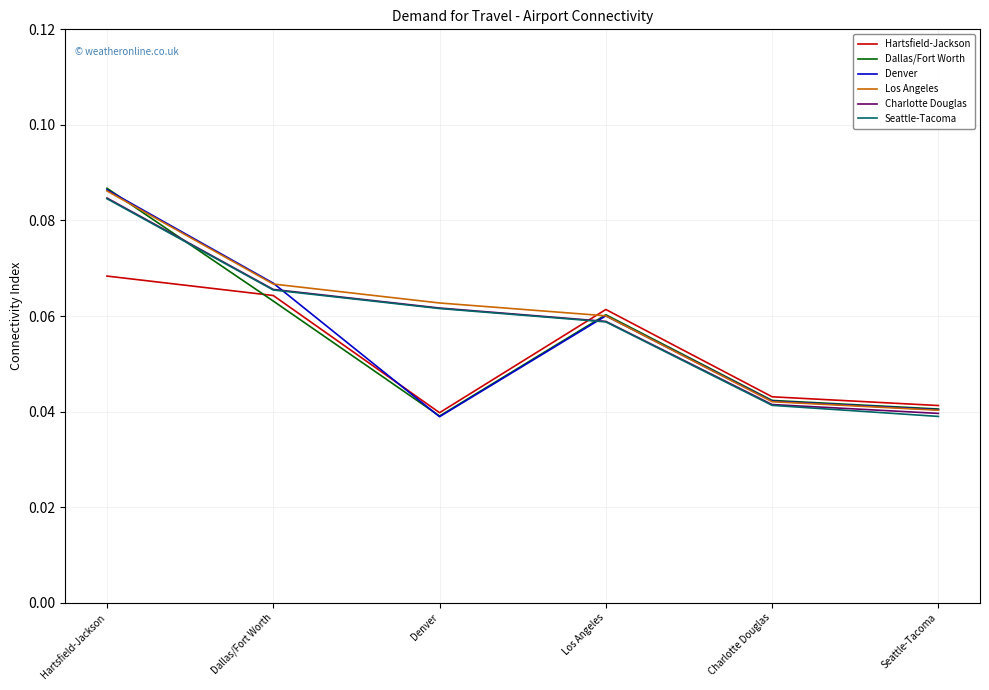

Which category has the lowest value in the Hartsfield-Jackson series?

Denver